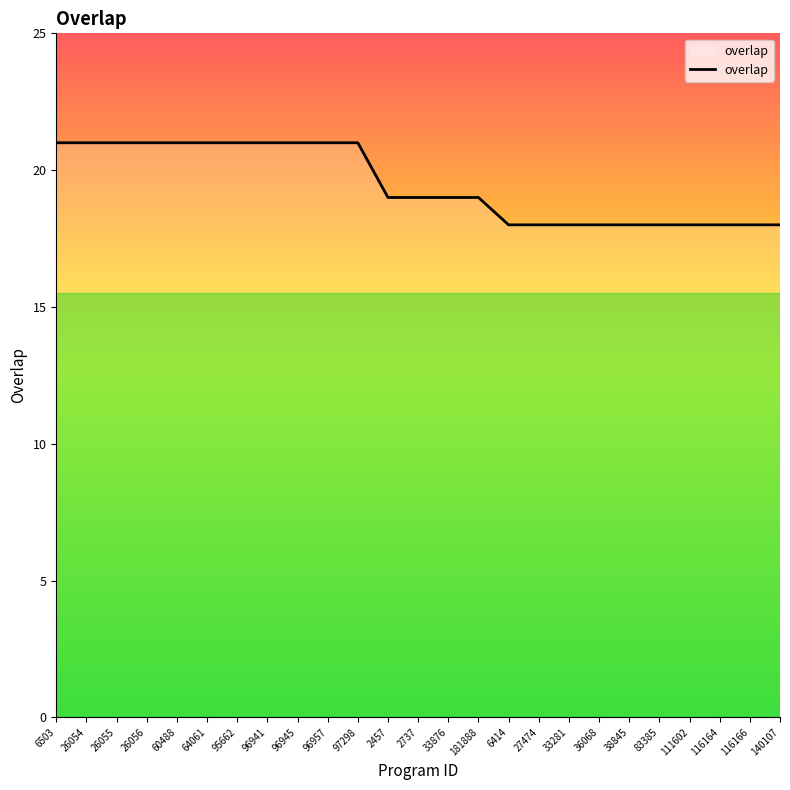

Approximately how many times larger is the value at 83385 compared to 116164?

1.0